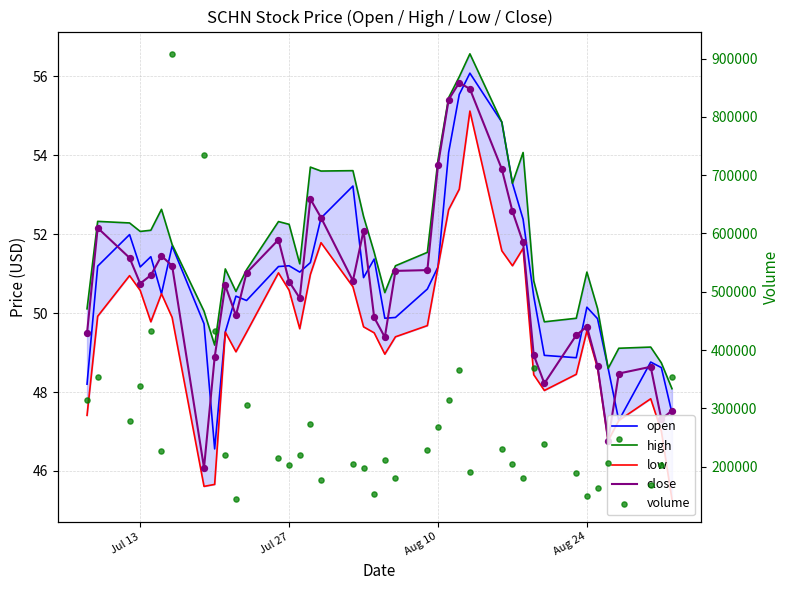

At how many categories does at least one series exceed 145734?

39